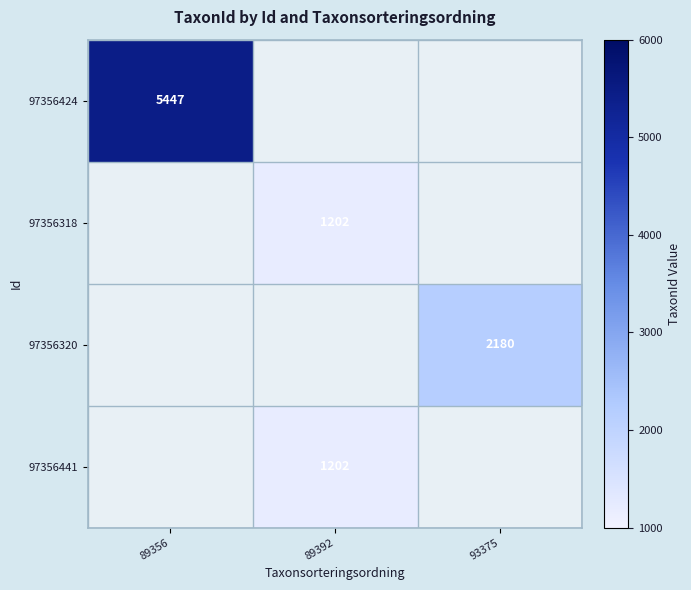

Between 89392 and 89356, which is larger?

89356